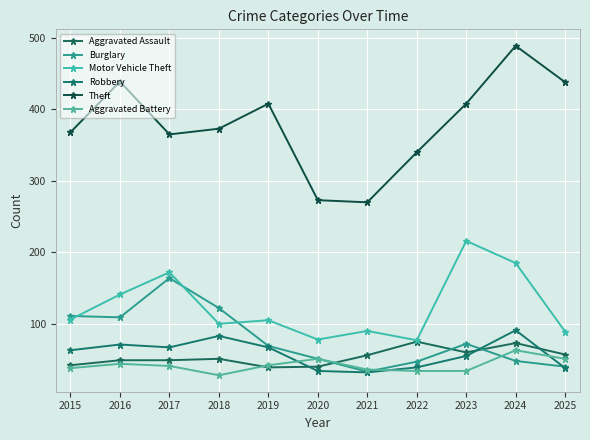

Read the Robbery value at 2015.

63